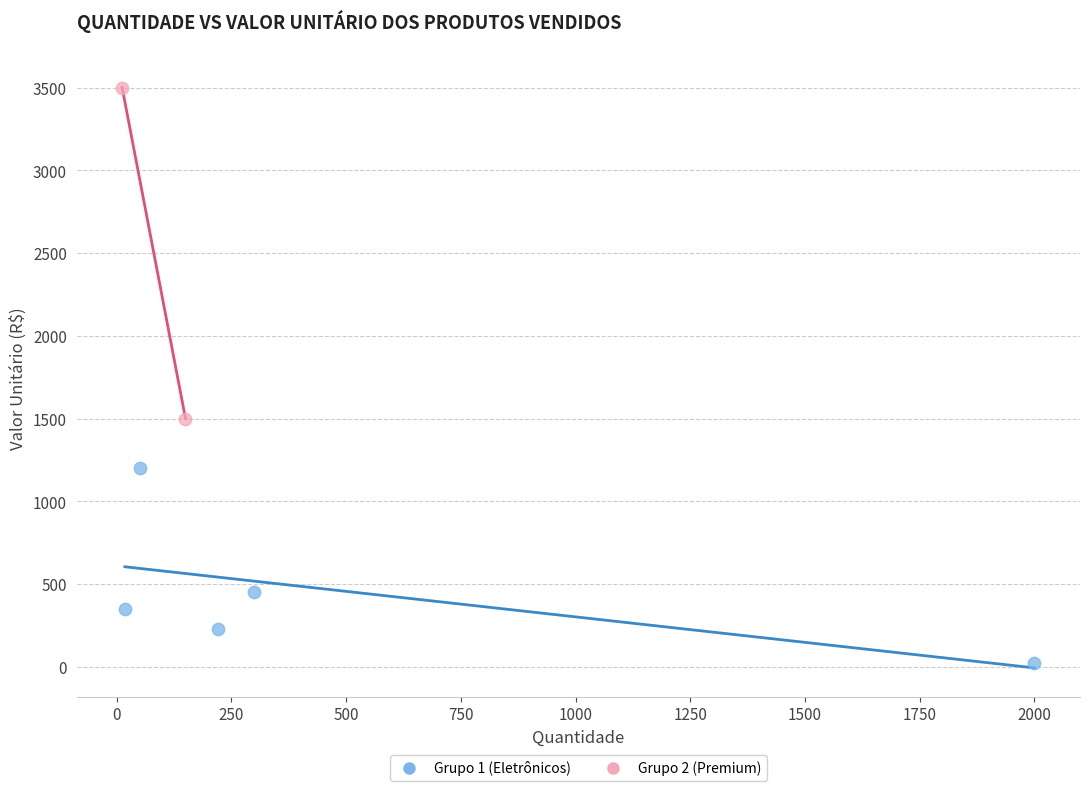

What are all the series names shown in the legend?

Grupo 1 (Eletrônicos), Grupo 2 (Premium)